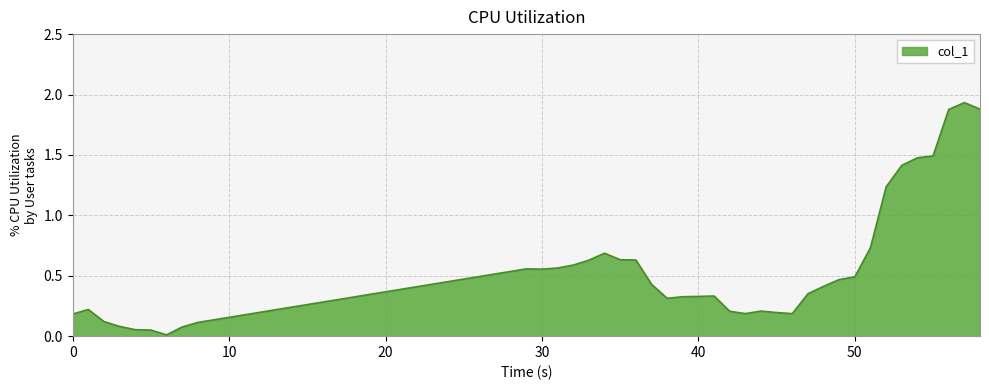

Reading right to left, list all the values displayed in this chart.

1.9	1.9	1.9	1.5	1.5	1.4	1.2	0.7	0.5	0.5	0.4	0.4	0.2	0.2	0.2	0.2	0.2	0.3	0.3	0.3	0.3	0.4	0.6	0.6	0.7	0.6	0.6	0.6	0.6	0.6	0.1	0.1	0.0	0.1	0.1	0.1	0.1	0.2	0.2